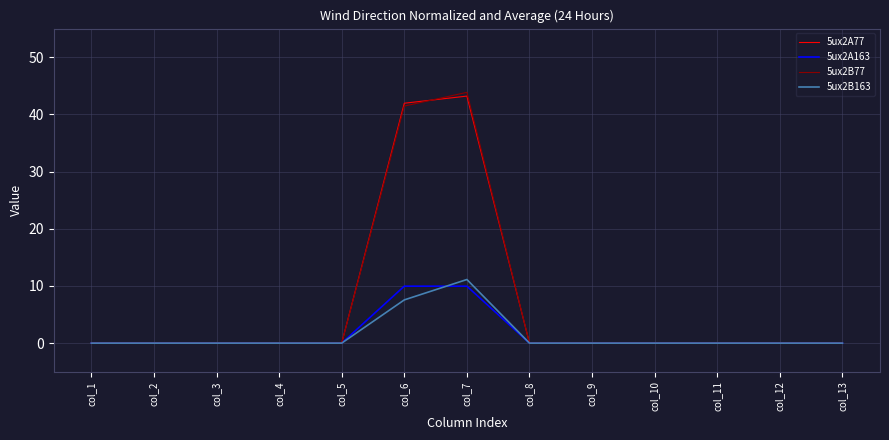

Is it true that 5ux2B77 equals 41.5 at col_6?

True